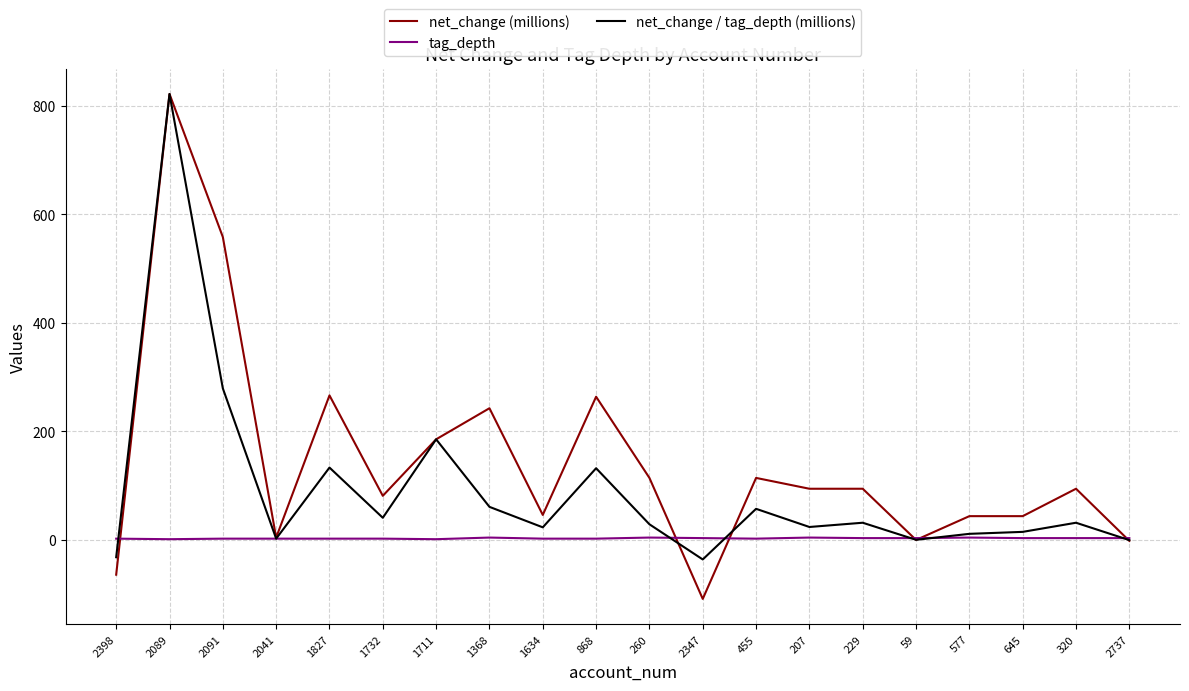

Between 868 and 645, which series saw the biggest shift?

net_change (millions)